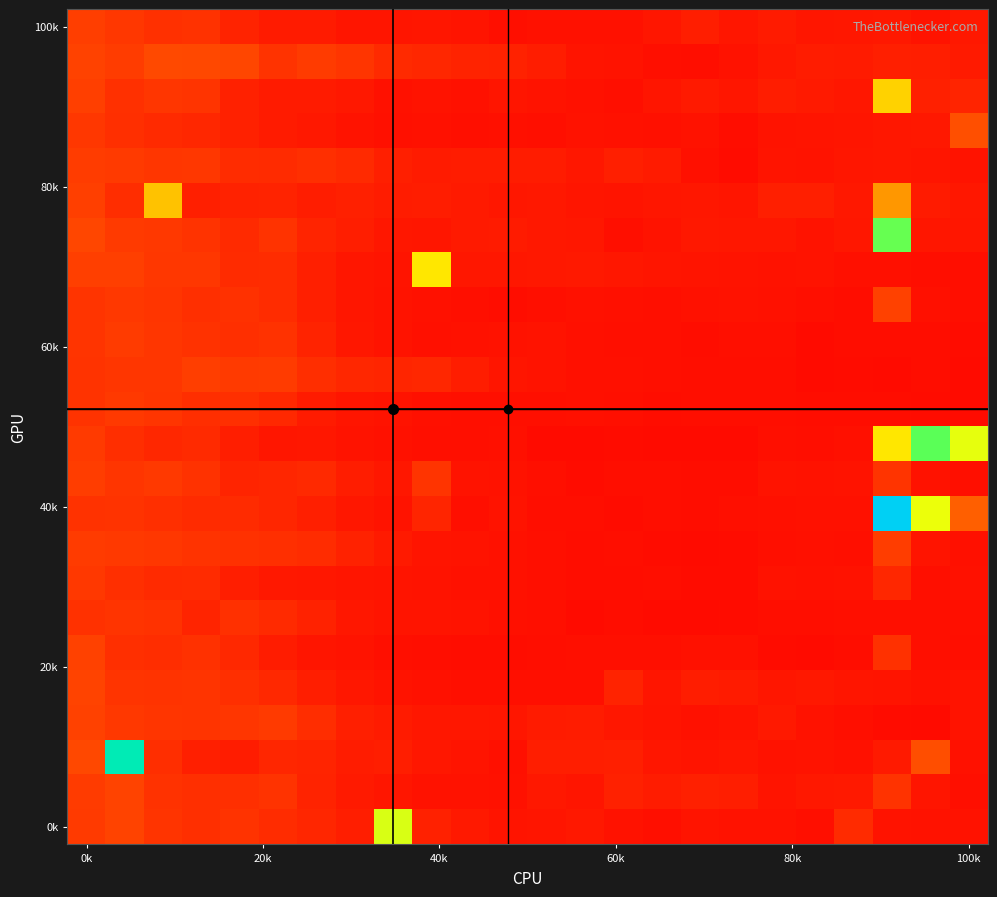

At which category is the sum across all series the highest?

21